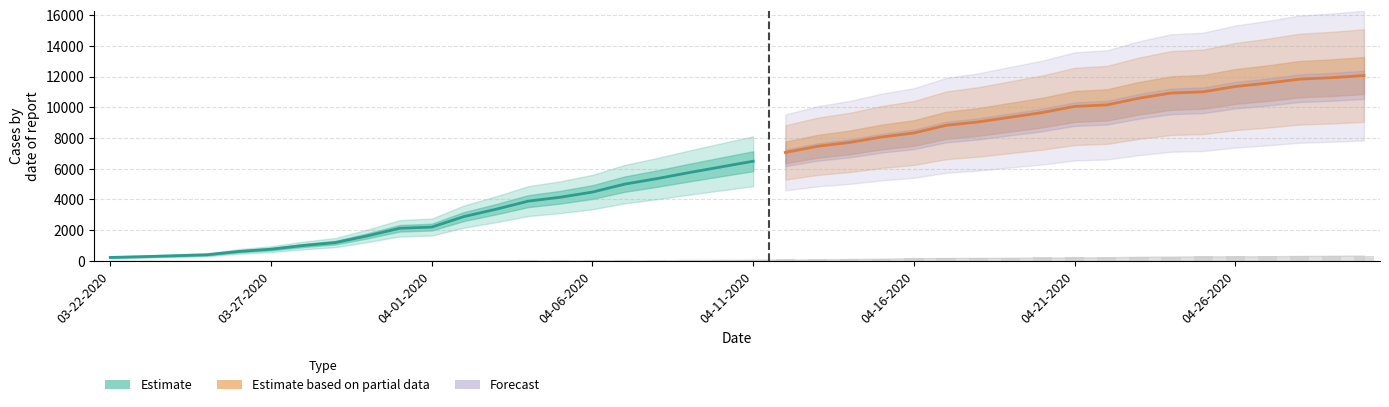

What is the difference between the highest and lowest values at 04-26-2020?

11351